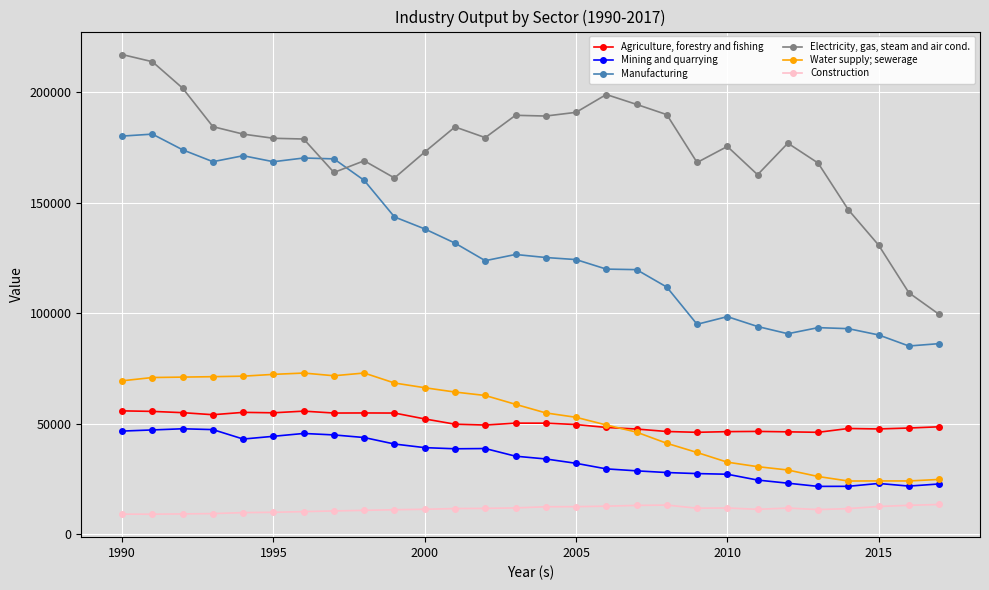

Does the chart display data point markers on the line(s)?

Yes